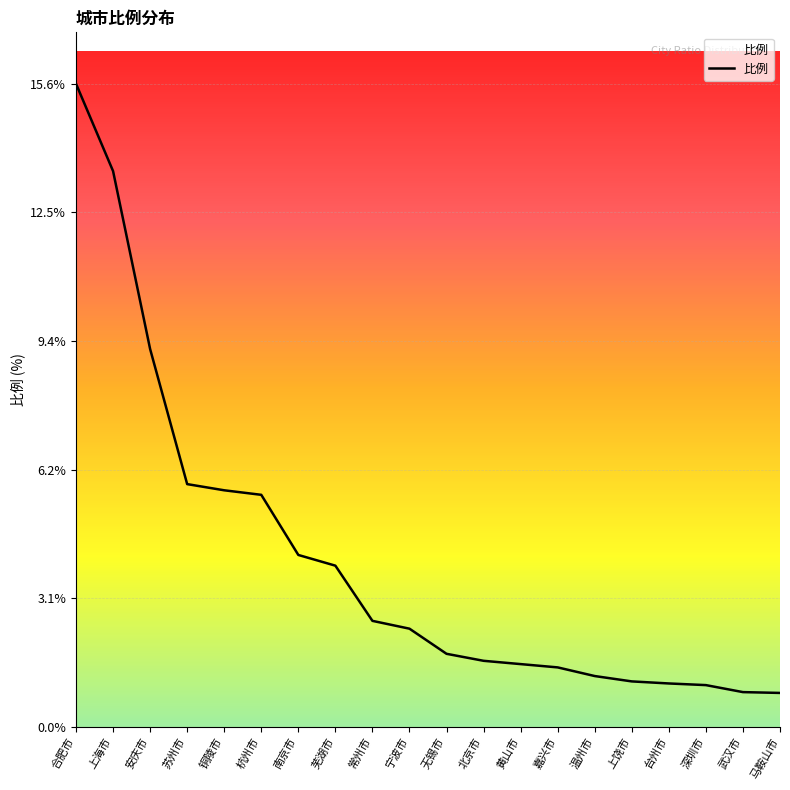

How many series are shown in this chart?

1